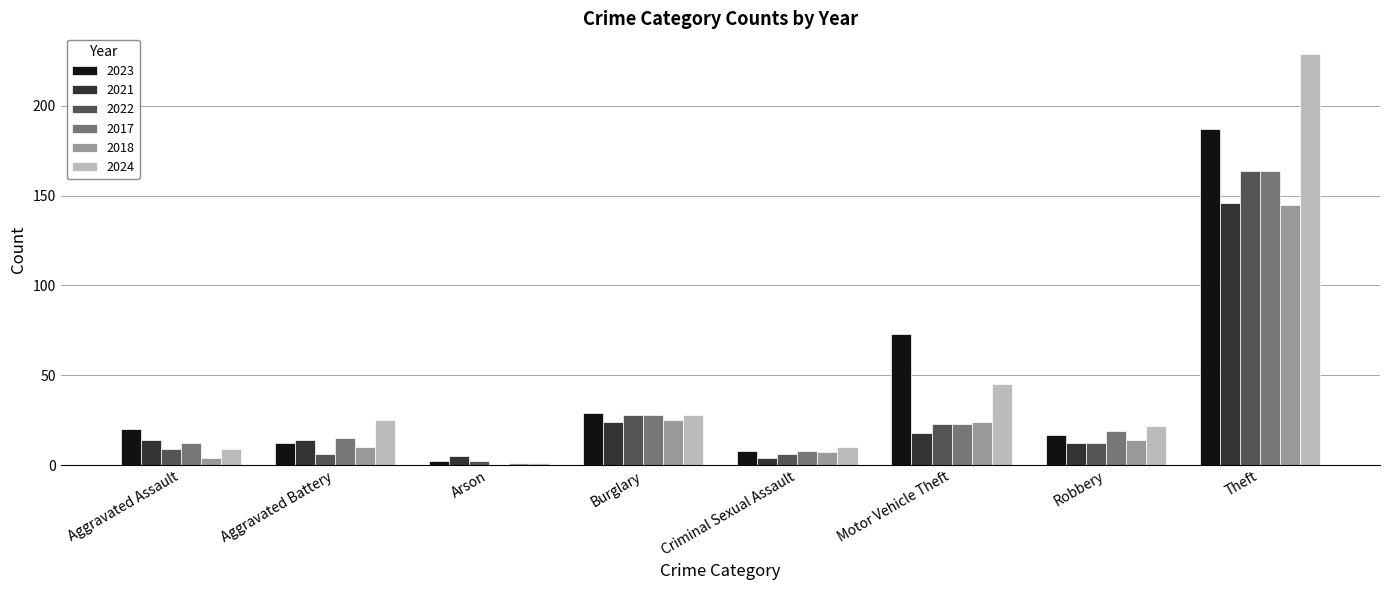

What is the difference between the 2023 values at Burglary and Aggravated Battery?

17